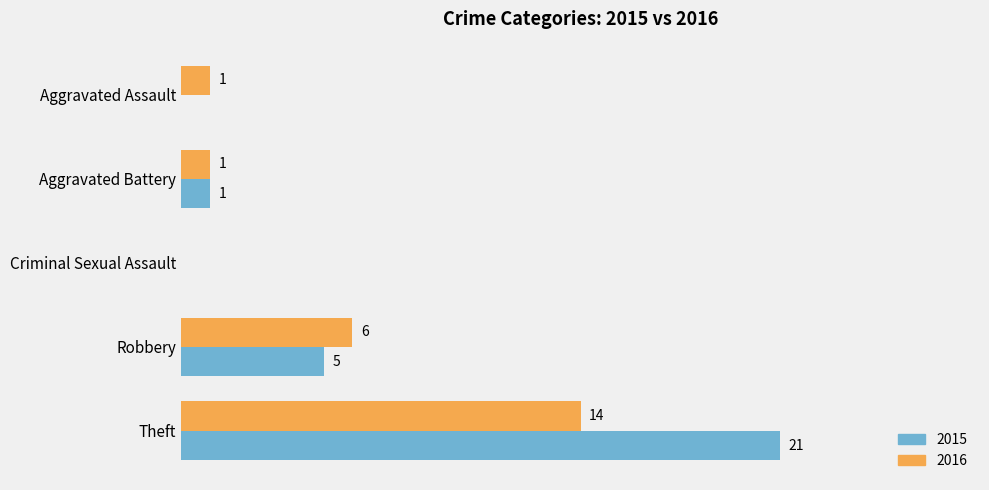

At which category does the chart reach its peak across all series?

Theft